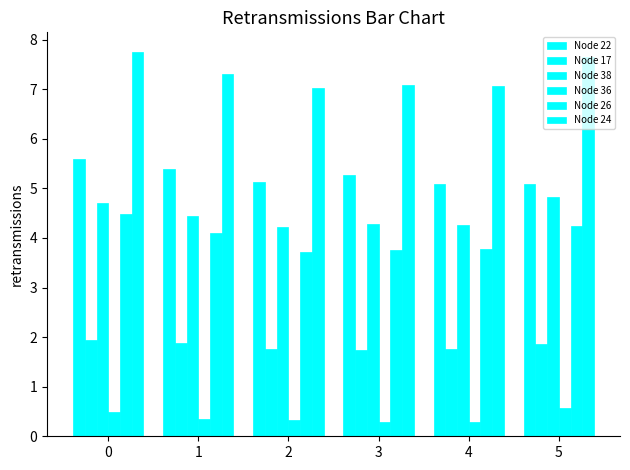

The value of Node 22 at 3 is 2.3. True or false?

False